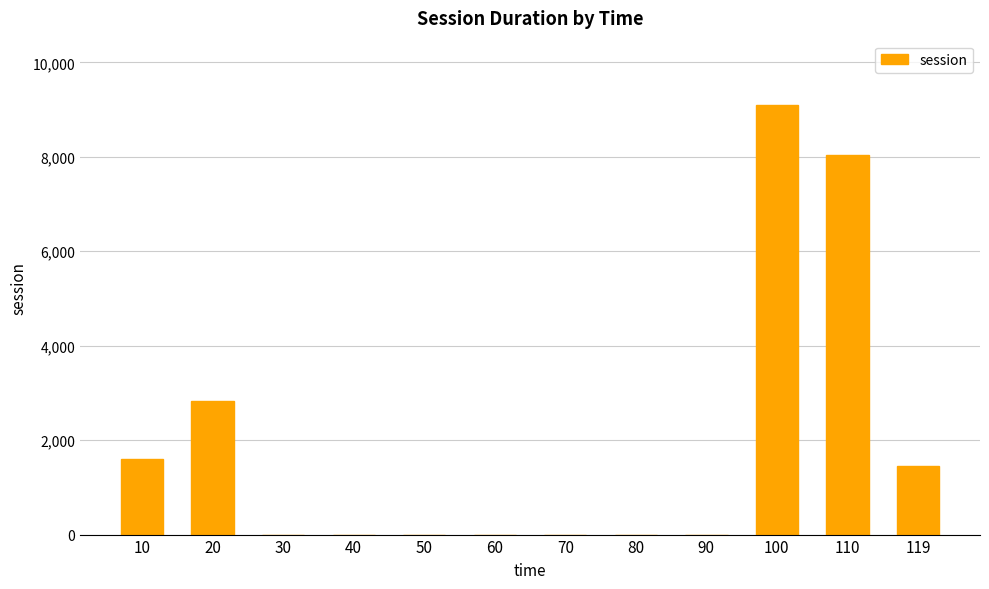

The value at 50 is 0.0. True or false?

True